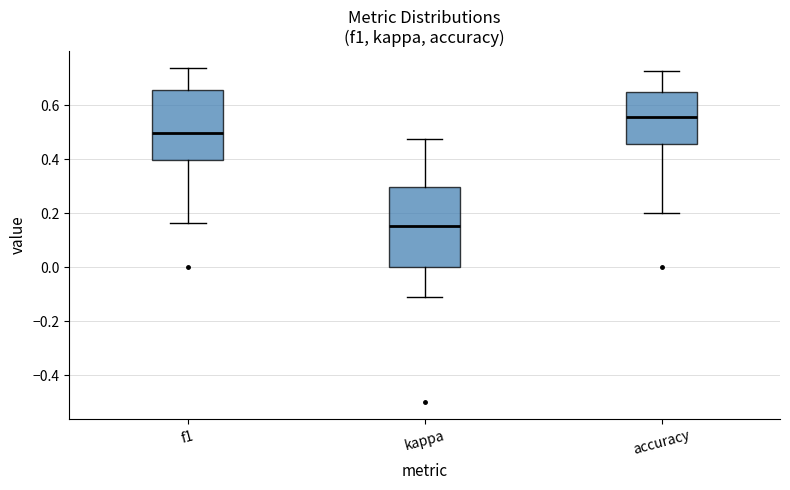

Comparing the boxes themselves (not the whiskers), which one is the tallest?

kappa